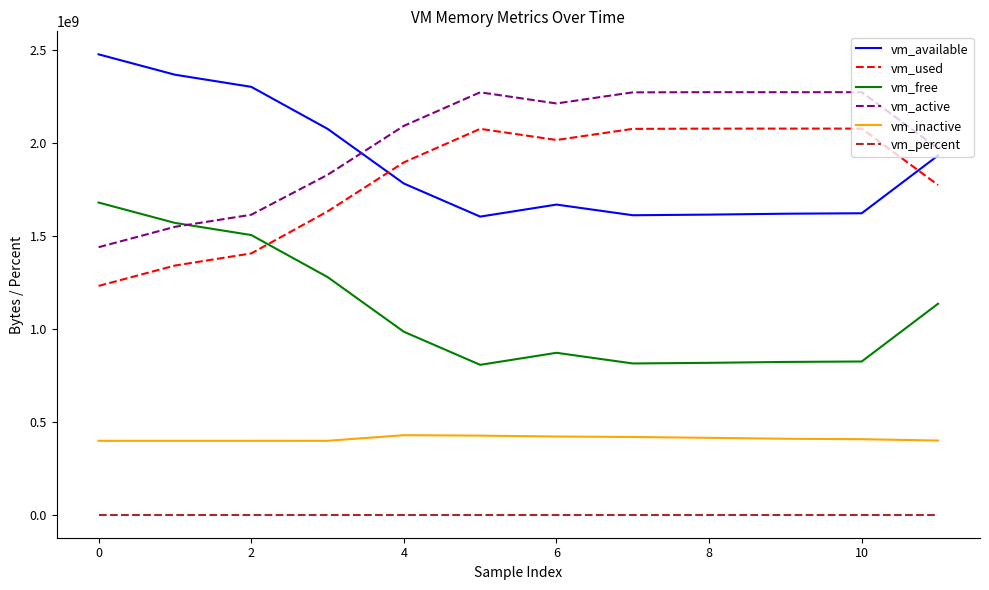

Rank the series by their maximum value, from lowest to highest.

vm_percent, vm_inactive, vm_free, vm_used, vm_active, vm_available